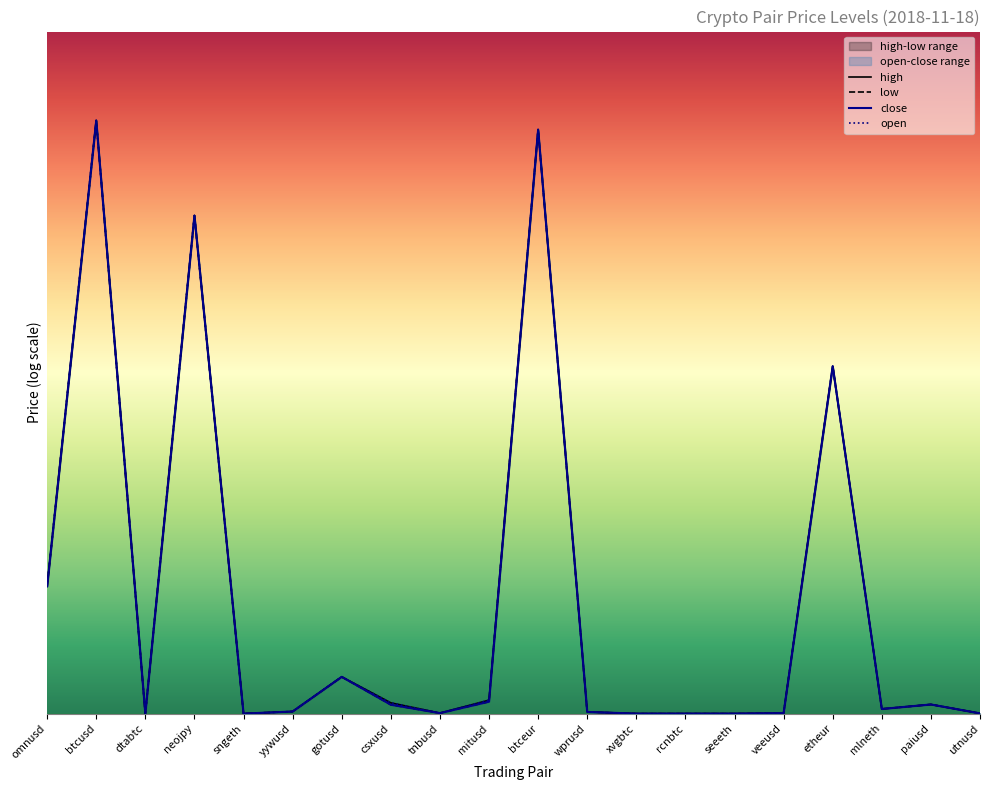

Which has a higher value, yywusd or omnusd?

omnusd